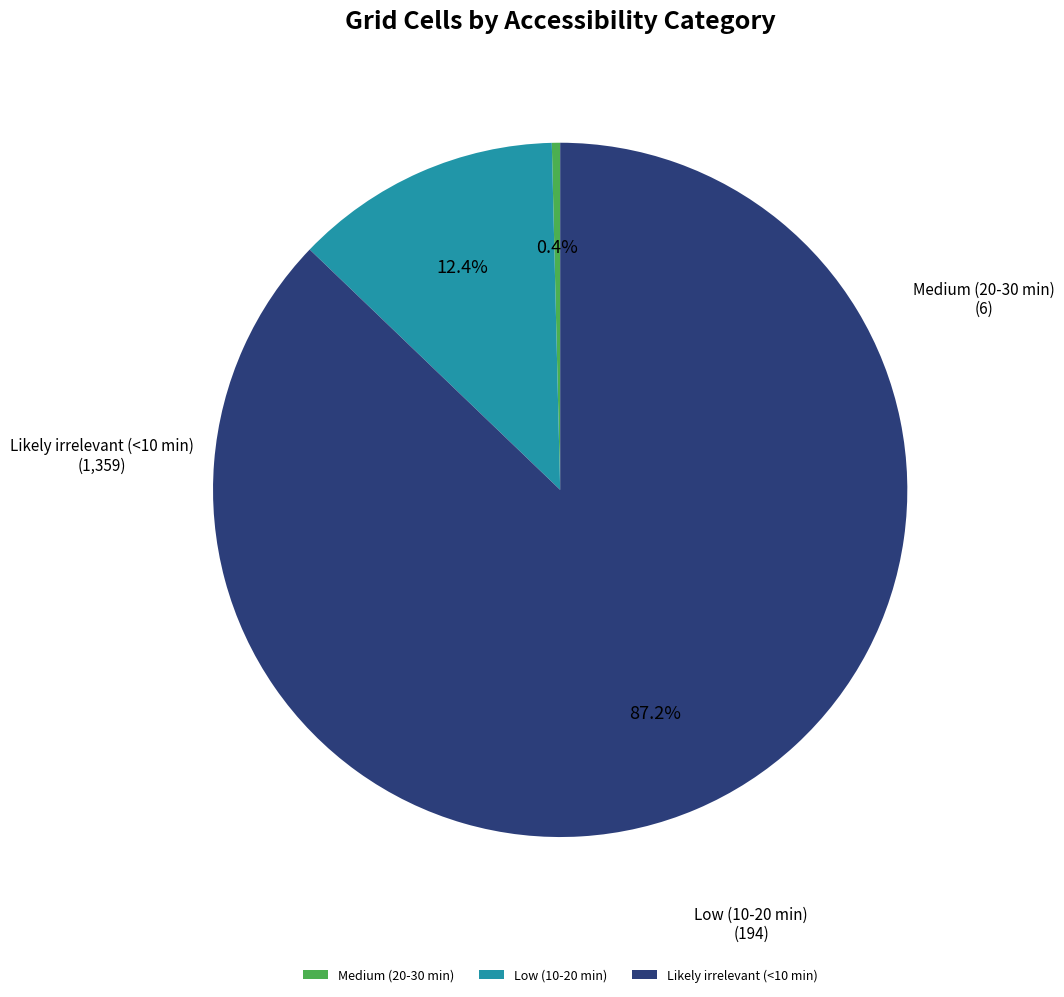

Which slice is the smallest?

Medium (20-30 min)